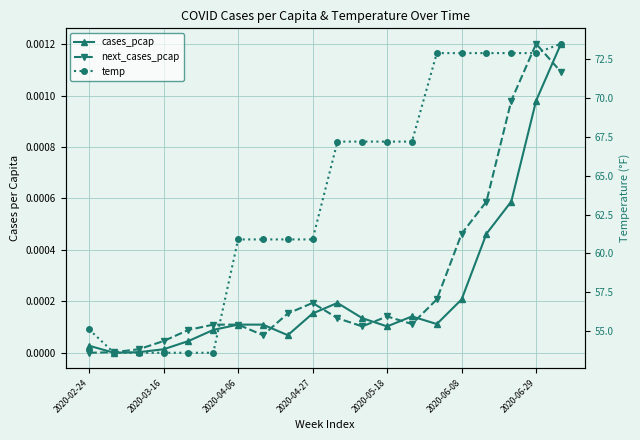

Which series has the largest total across all categories?

temp